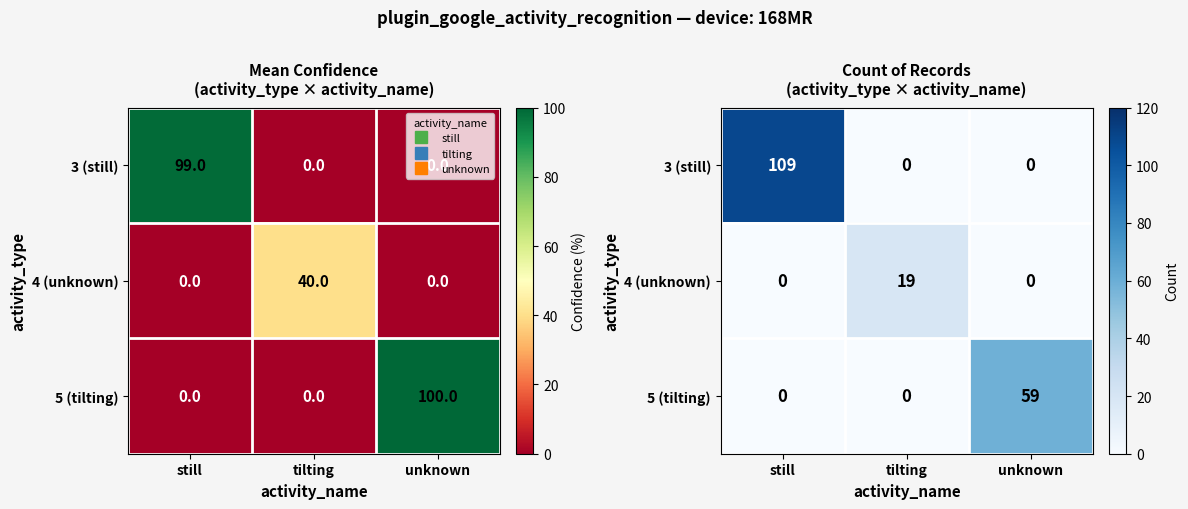

Rank the categories by 3 (still) value from lowest to highest.

tilting, unknown, still